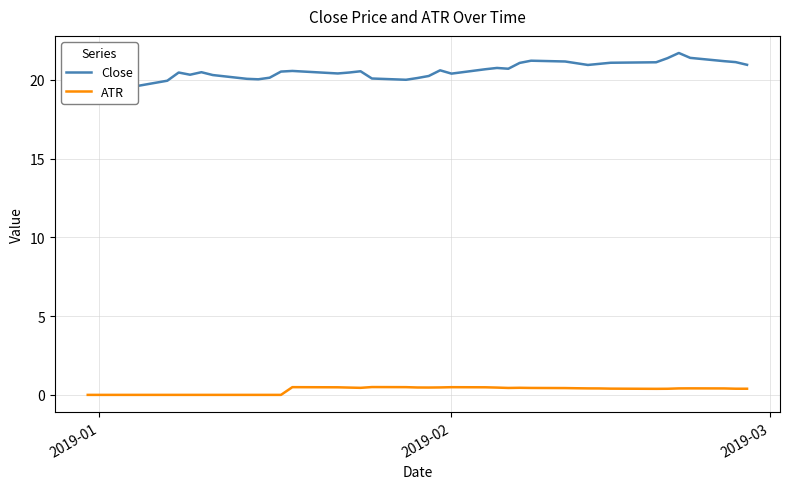

What is the value of the Close point at the 8th from the left?

20.5